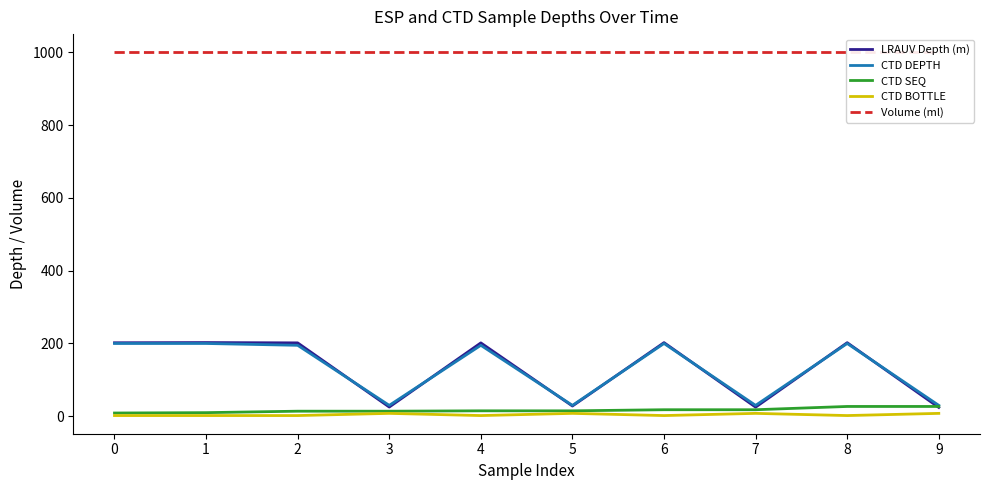

Where do CTD DEPTH and LRAUV Depth (m) first cross each other?

2 and 3